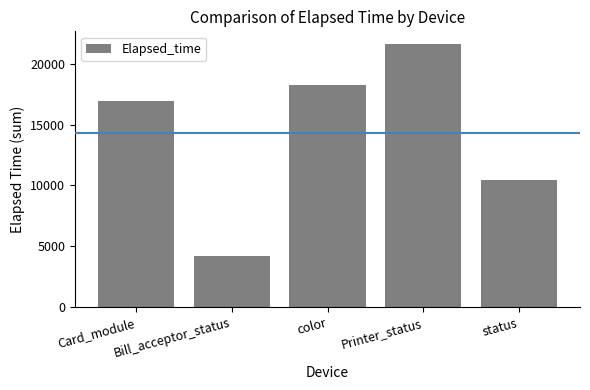

Is it true that the value at status is 10426?

True